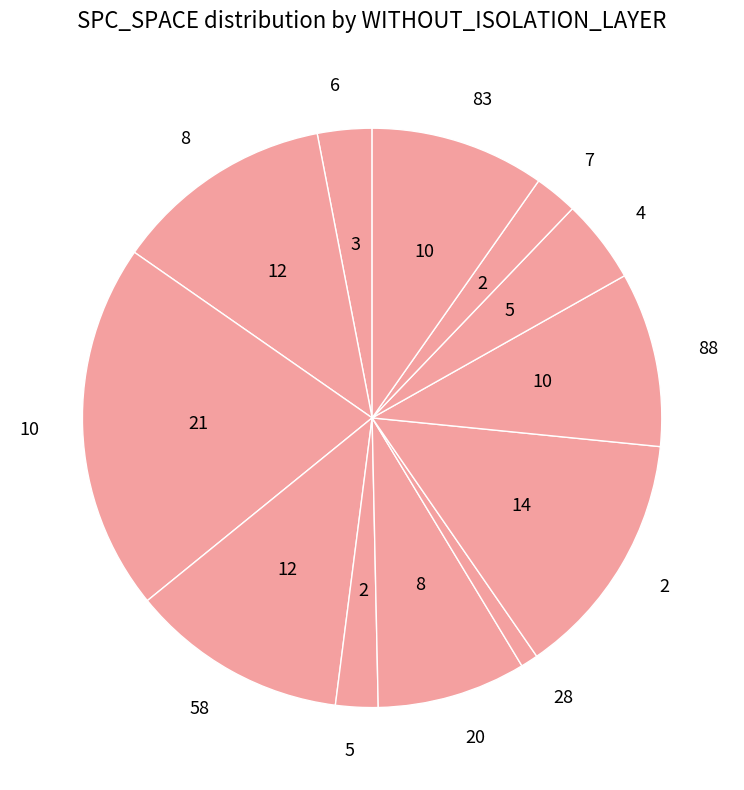

Which has a higher value, 8 or 10?

10